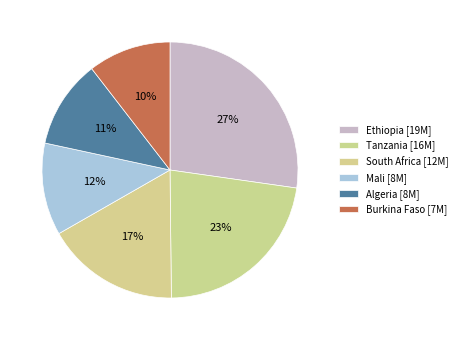

Is it true that Ethiopia is 27% of the pie?

True